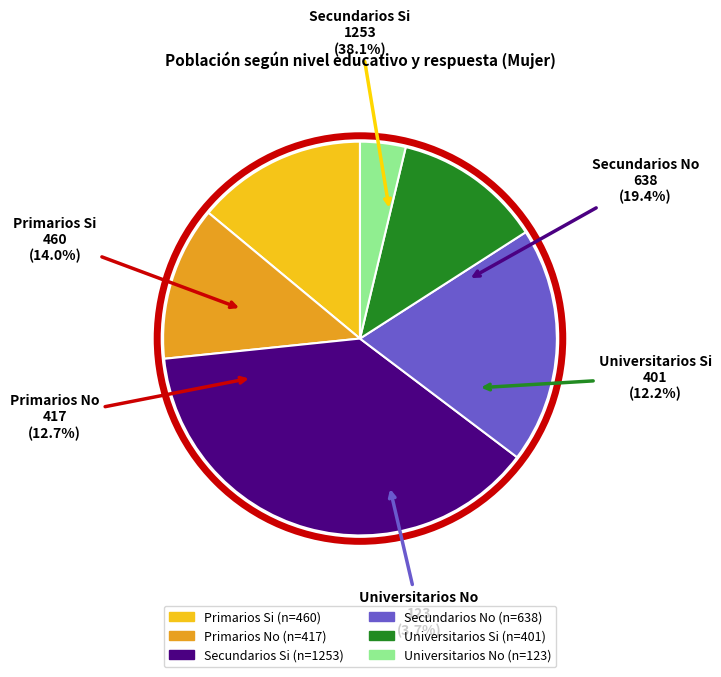

Do Universitarios Si and Secundarios No together represent more than half of the pie?

No